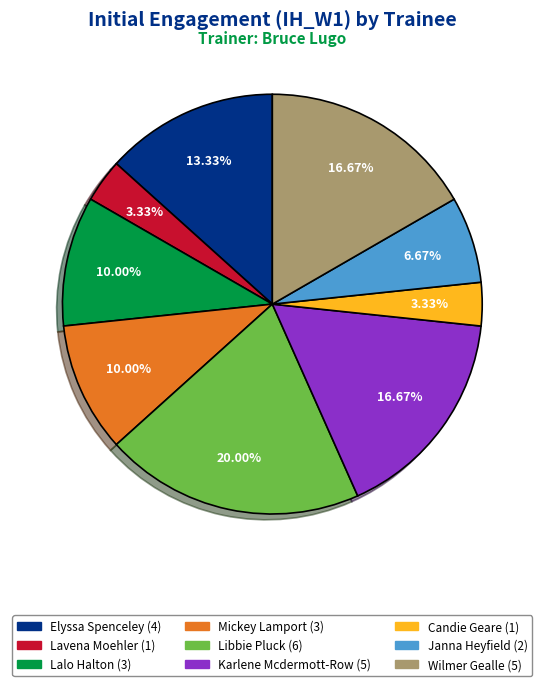

What percentage is the Mickey Lamport slice, to the nearest percent?

10%